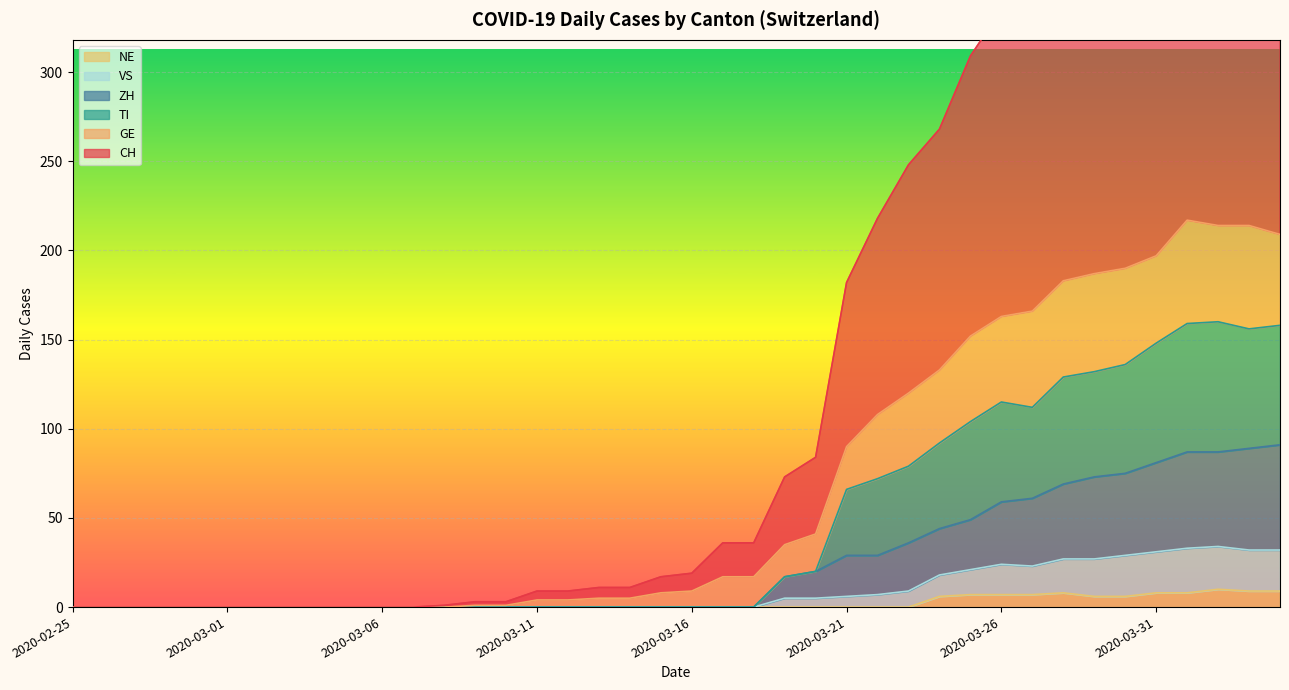

Count the number of categories in the chart.

40